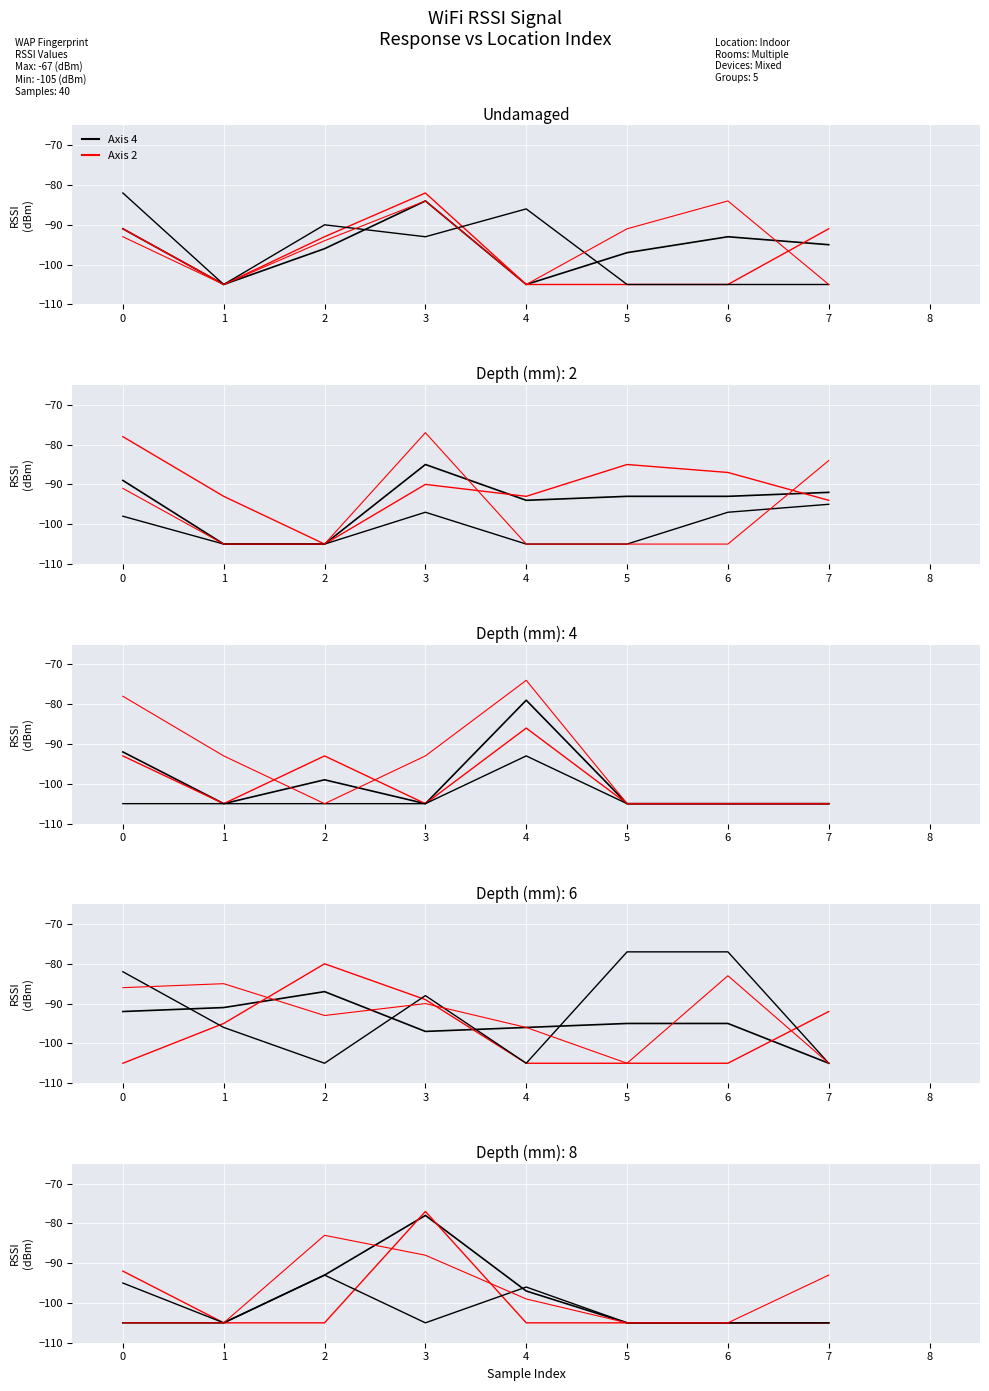

The value of Axis 2 at 5 is -151. True or false?

False